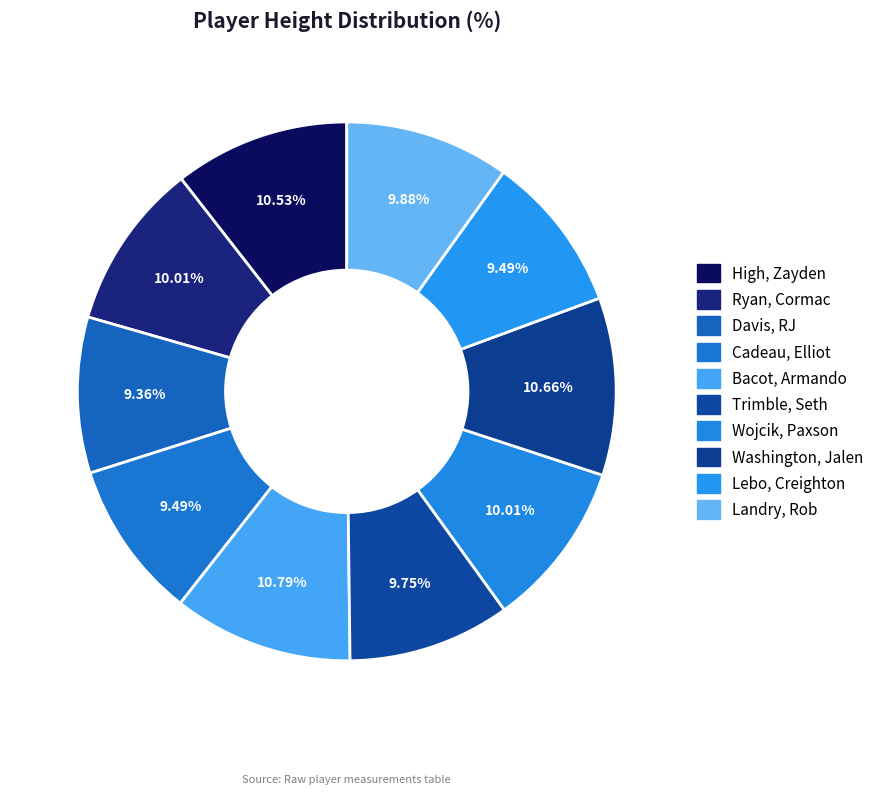

Is it true that Cadeau, Elliot is 9% of the pie?

True